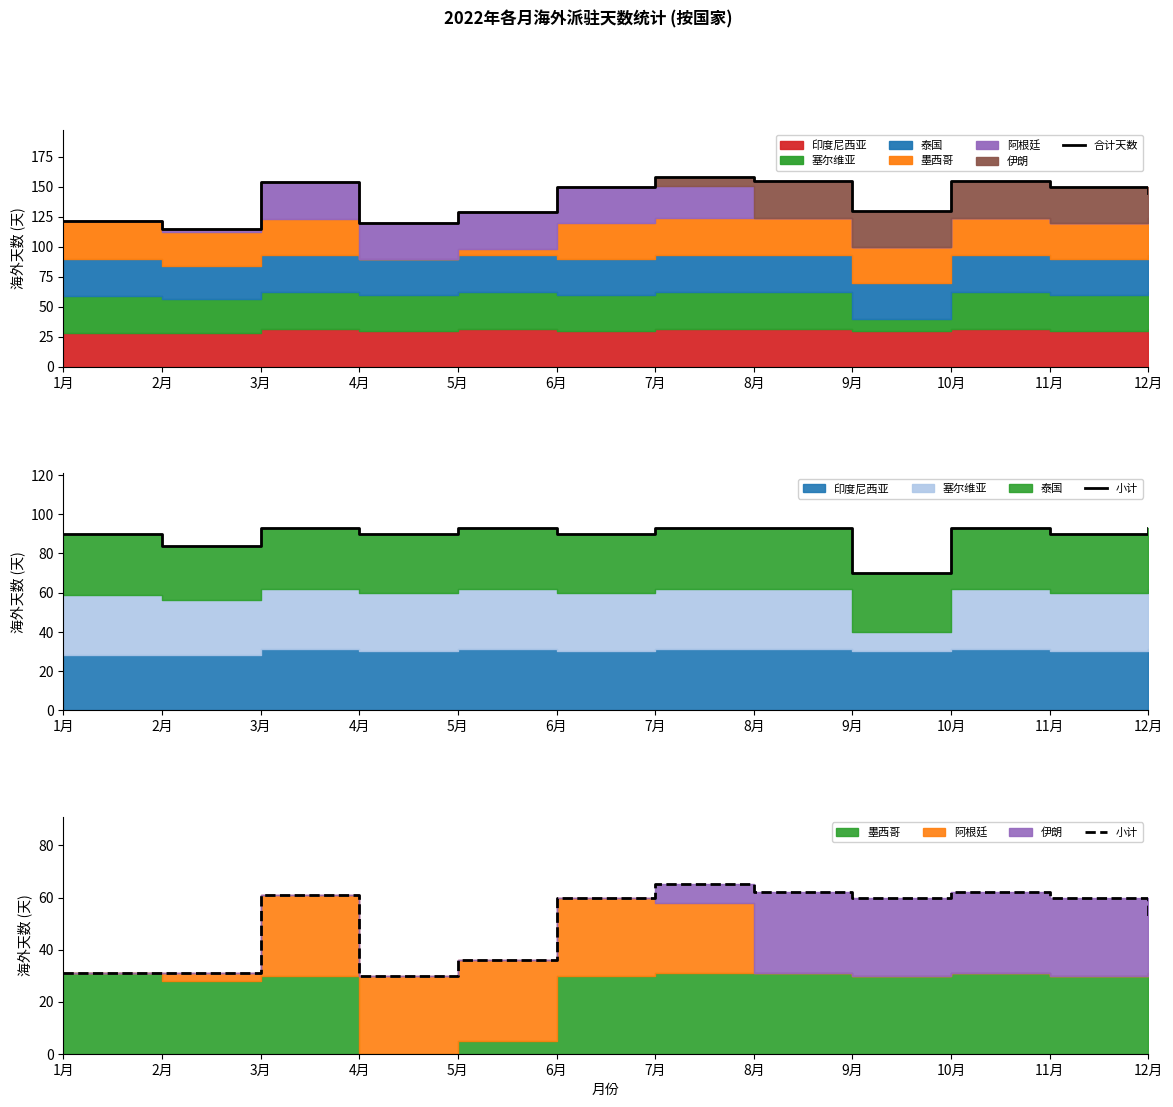

At which label does 小计 reach its peak?

7月